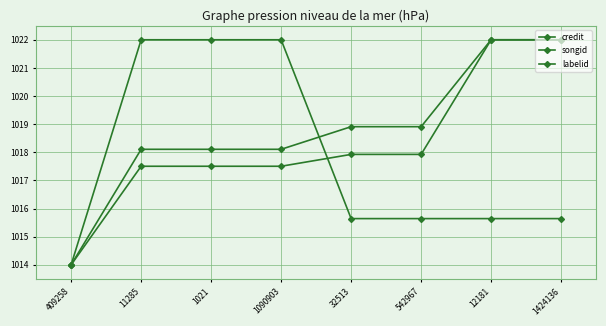

True or false: credit and songid cross at least once.

False